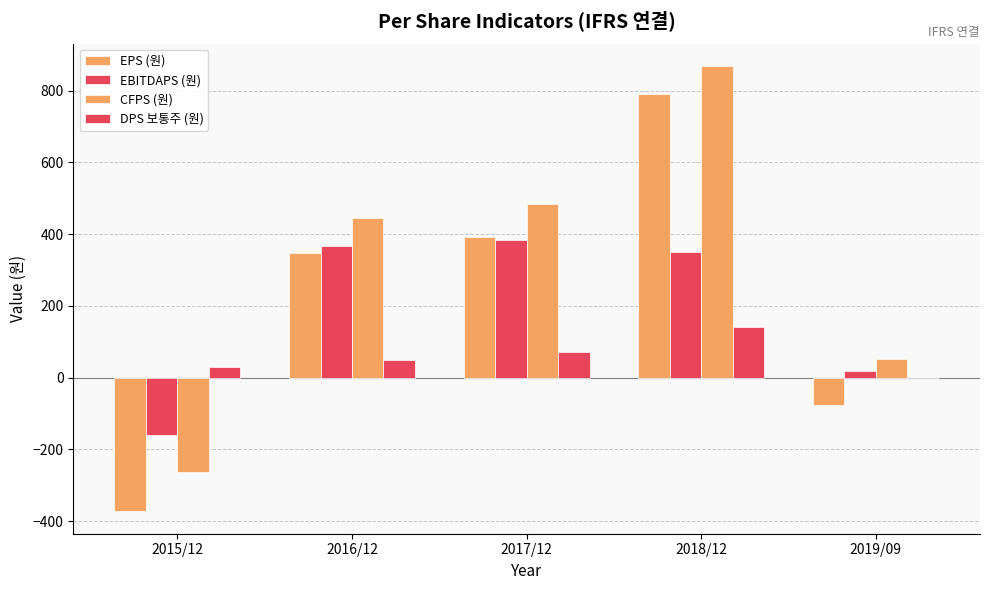

Reading left to right, extract all data points from this chart.

EPS (원): 2015/12=-373	2016/12=346	2017/12=391	2018/12=791	2019/09=-75
EBITDAPS (원): 2015/12=-161	2016/12=366	2017/12=383	2018/12=349	2019/09=18
CFPS (원): 2015/12=-263	2016/12=444	2017/12=485	2018/12=869	2019/09=51
DPS 보통주 (원): 2015/12=30	2016/12=50	2017/12=70	2018/12=140	2019/09=0